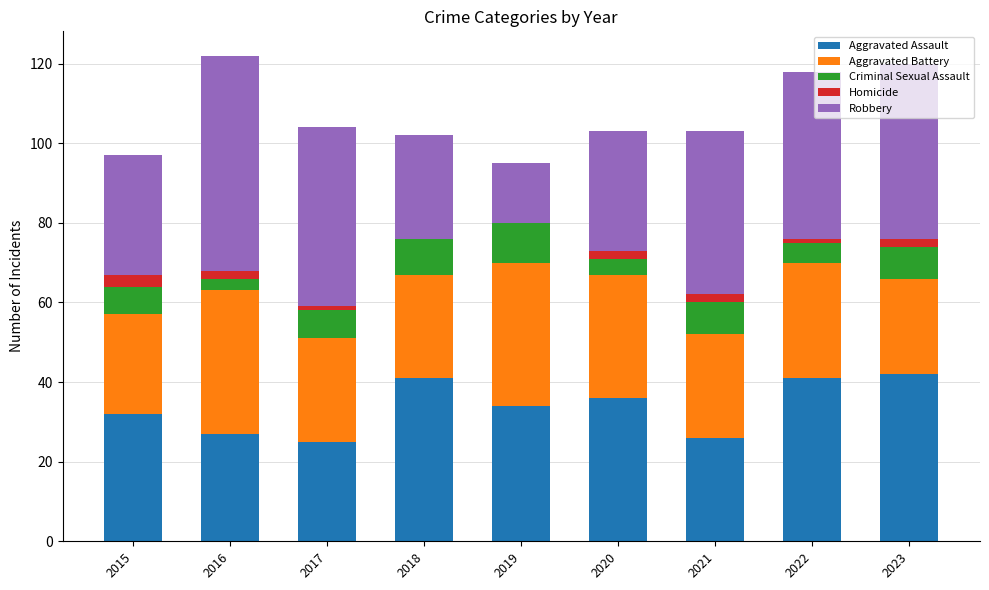

How many data points does each series have?

9